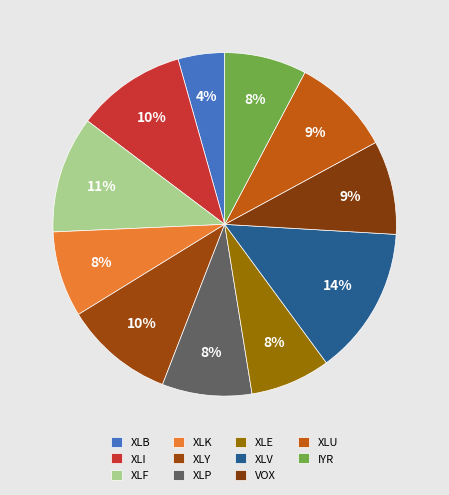

Is there any slice that represents more than half of the pie?

No